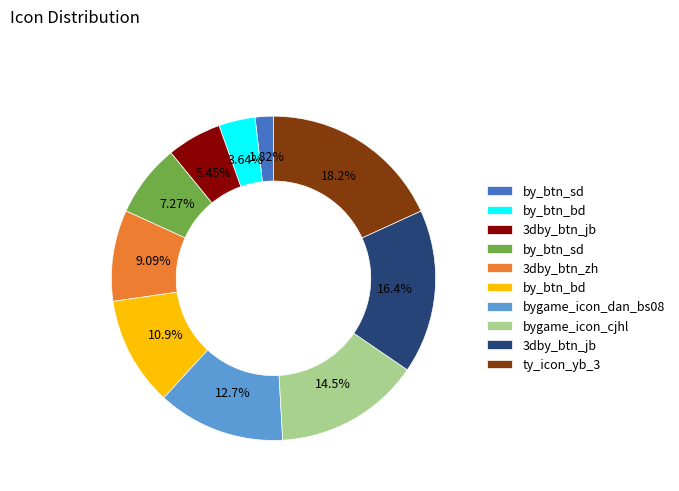

Does any single category account for the majority?

No